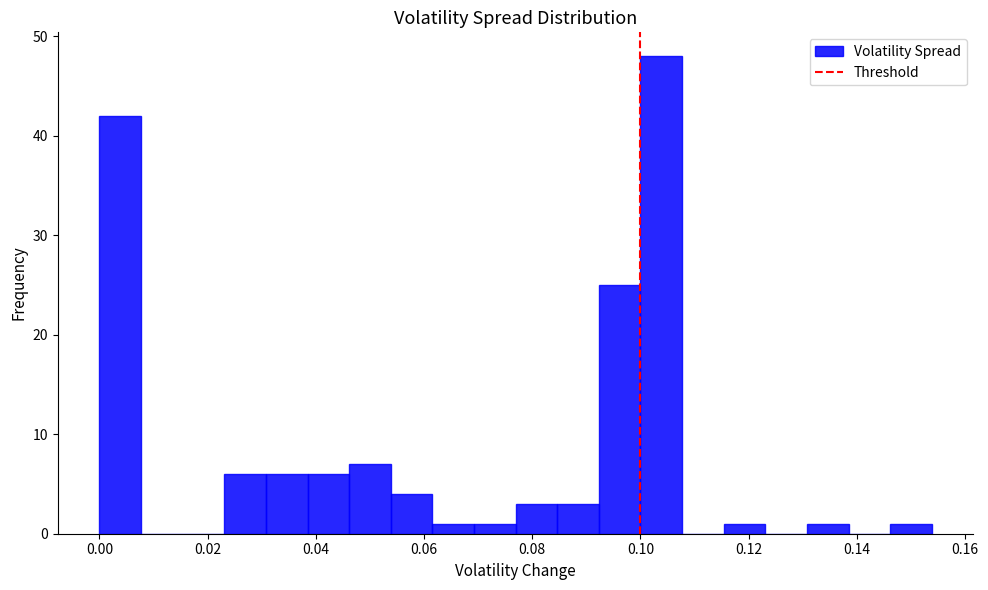

Around what value on the x-axis is the tallest bar? Give the approximate position of its centre, as read against the axis.

0.104